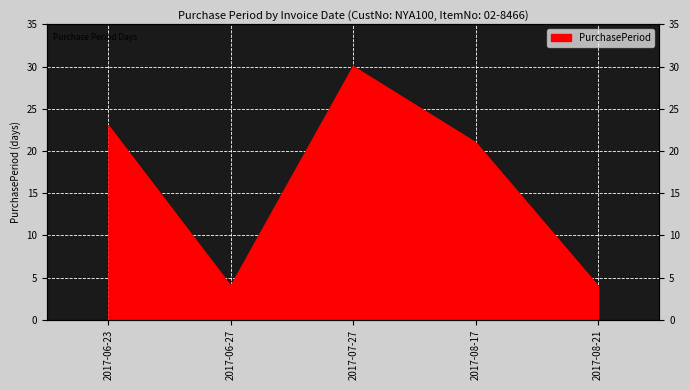

Which category has the lowest value across all series?

2017-06-27